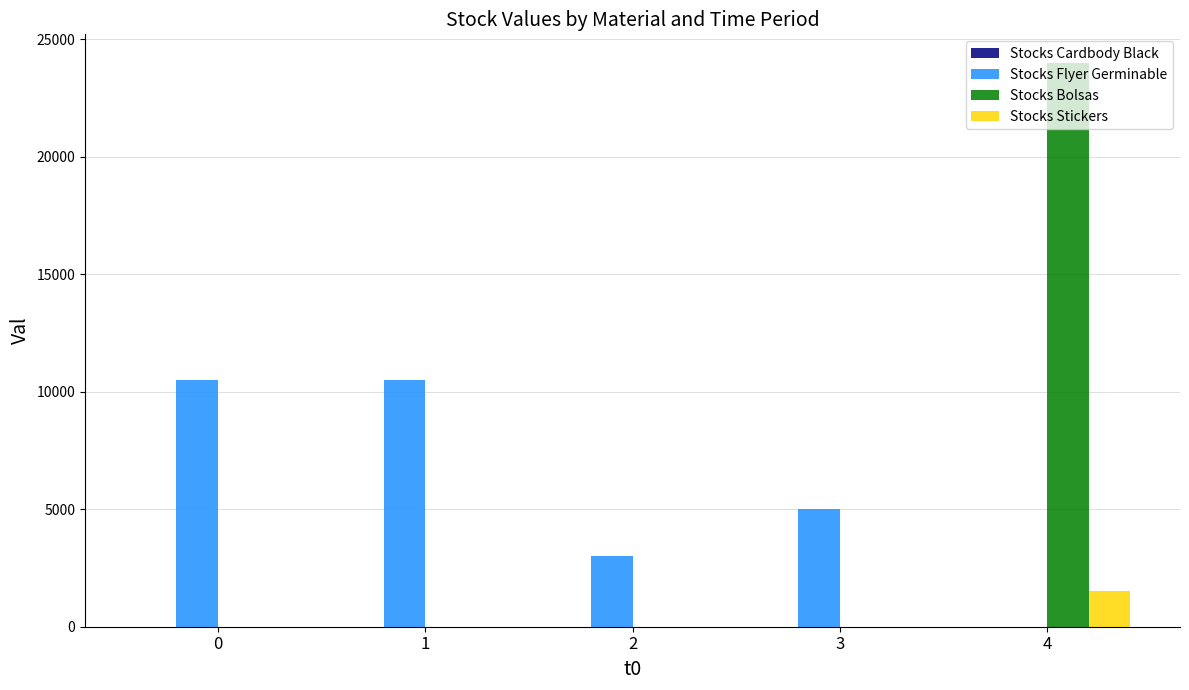

What is the difference between the Stocks Flyer Germinable values at 2 and 0?

7500